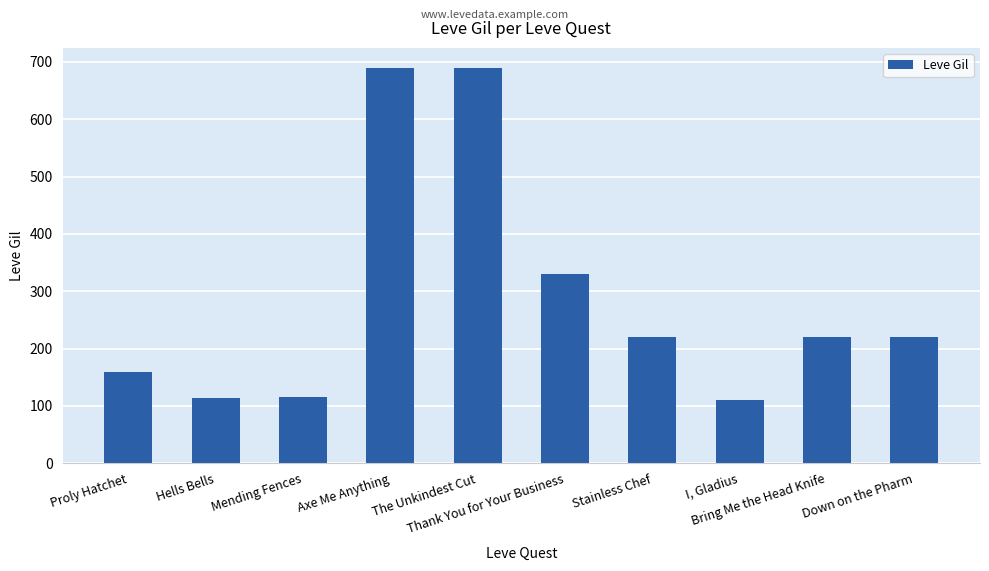

What is the value of the 6th bar from the left?

330